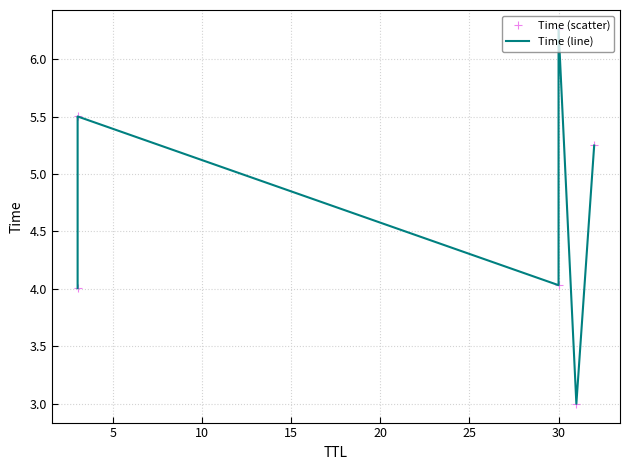

The Time (line) series shows 8.5 at 30. True or false?

False